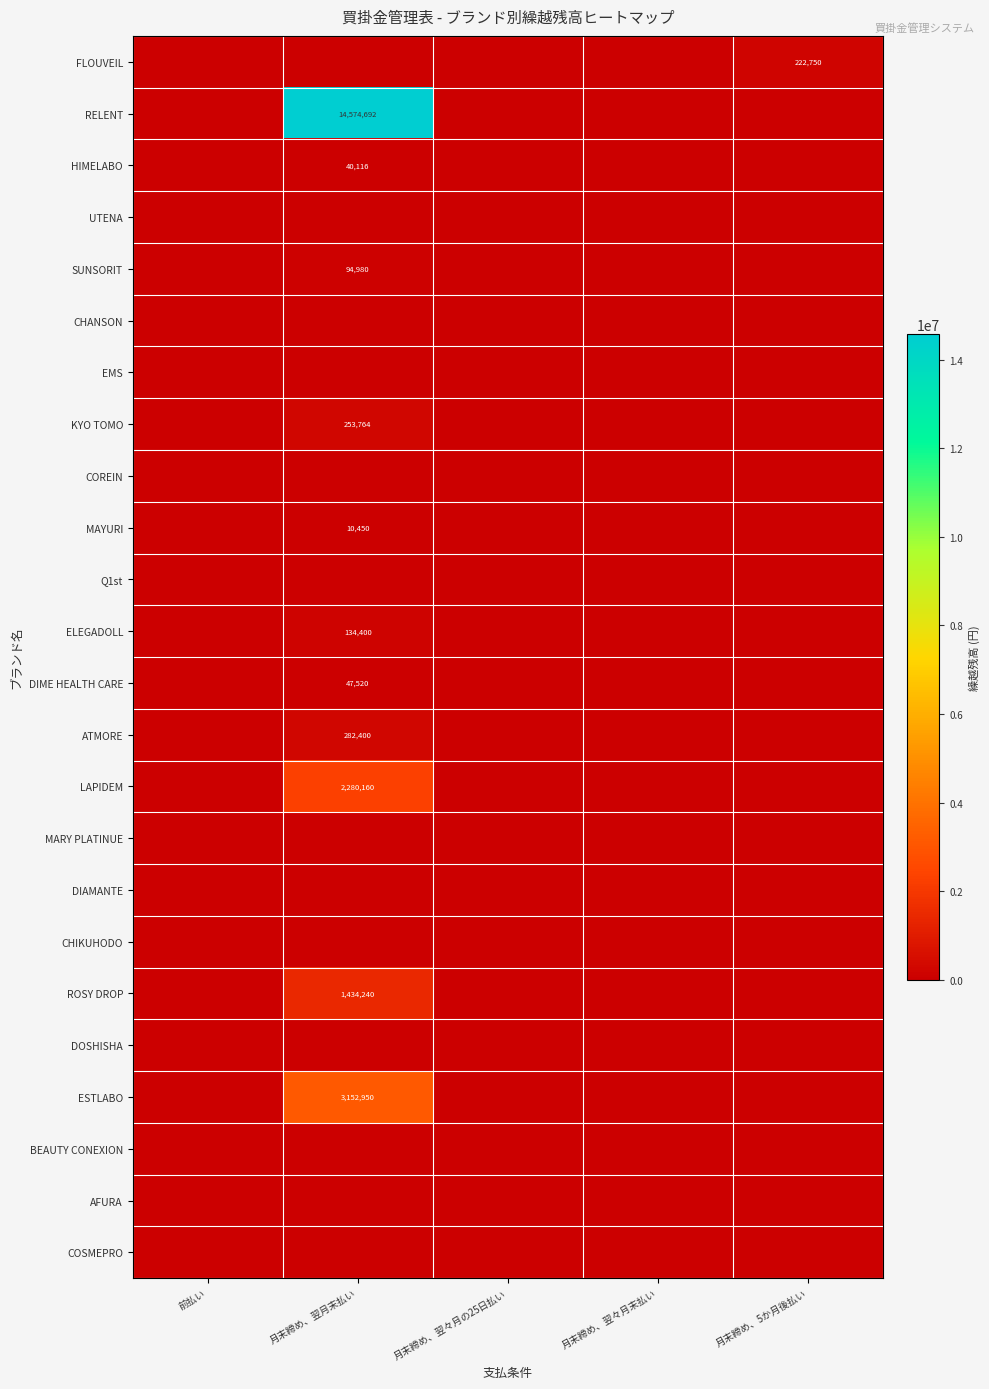

How many series are shown in this chart?

24